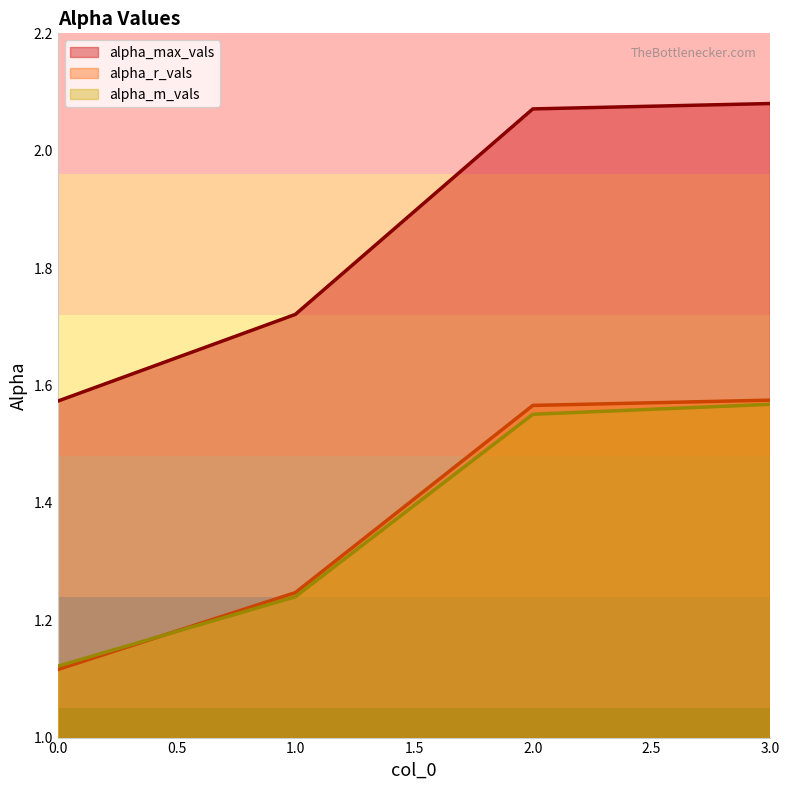

True or false: alpha_max_vals and alpha_r_vals cross at least once.

False